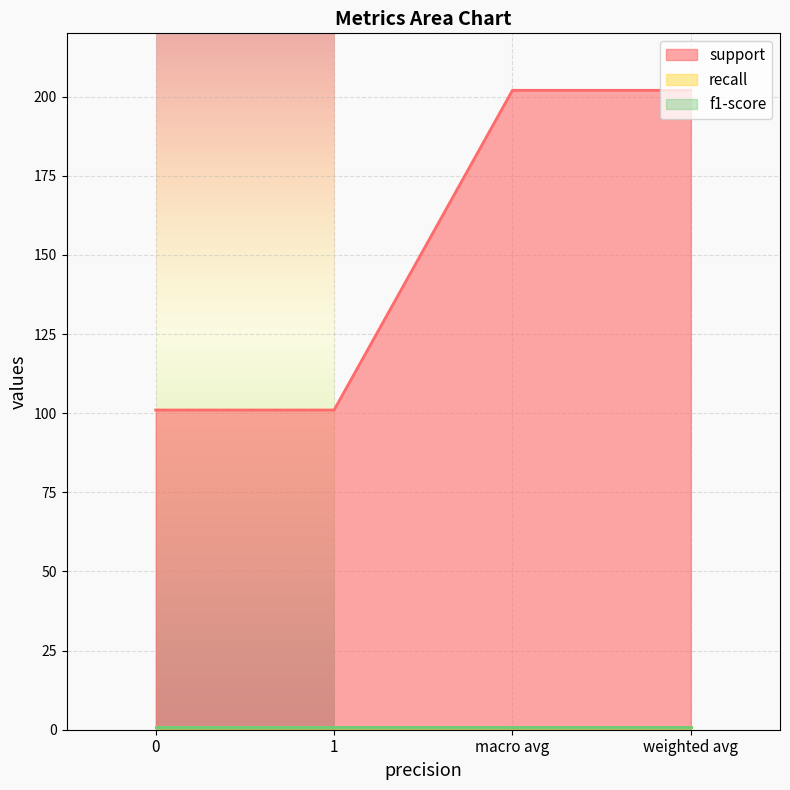

The value of support at 1 is 101.0. True or false?

True